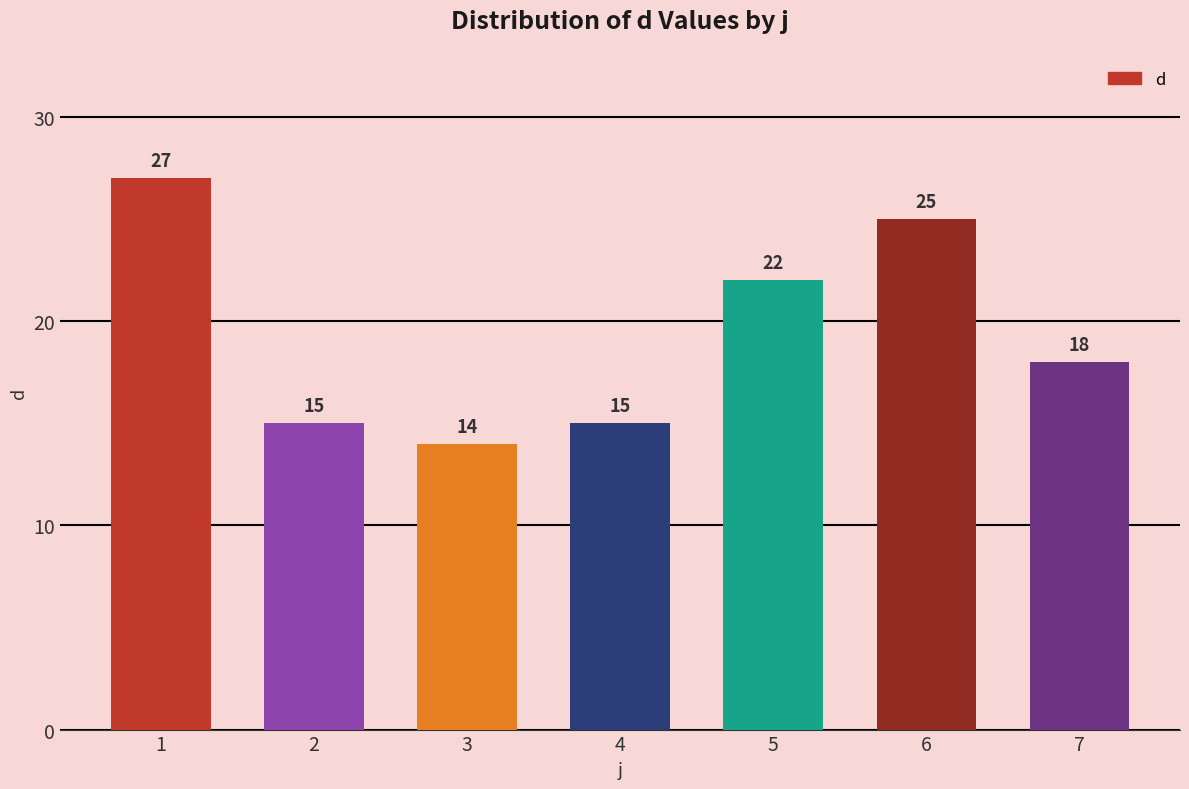

How many data points are less than 18?

3